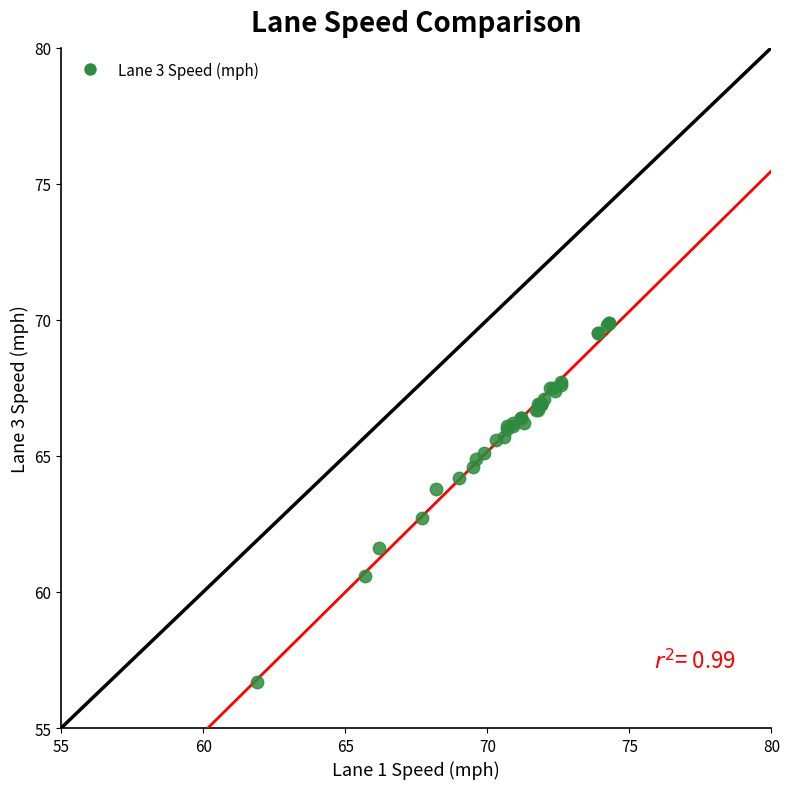

What Y value in the scatter plot is closest to 63?

62.7